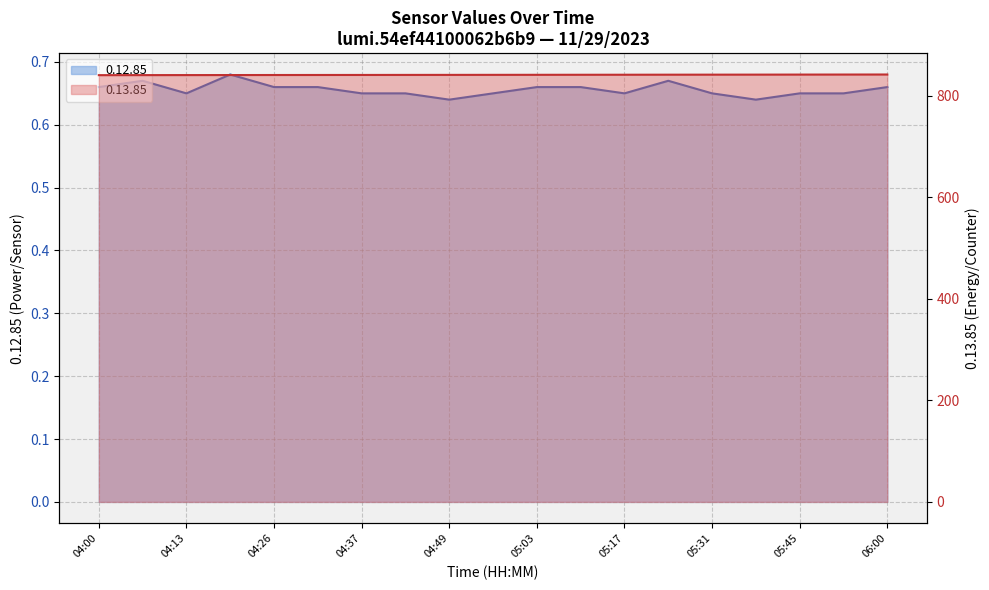

Reading left to right, extract all data points from this chart.

0.12.85: 0.7	0.7	0.7	0.7	0.7	0.7	0.7	0.7	0.6	0.7	0.7	0.7	0.7	0.7	0.7	0.6	0.7	0.7	0.7
0.13.85: 840.1	840.2	840.2	840.3	840.4	840.4	840.5	840.6	840.6	840.7	840.8	840.8	840.9	841.0	841.1	841.1	841.2	841.3	841.4